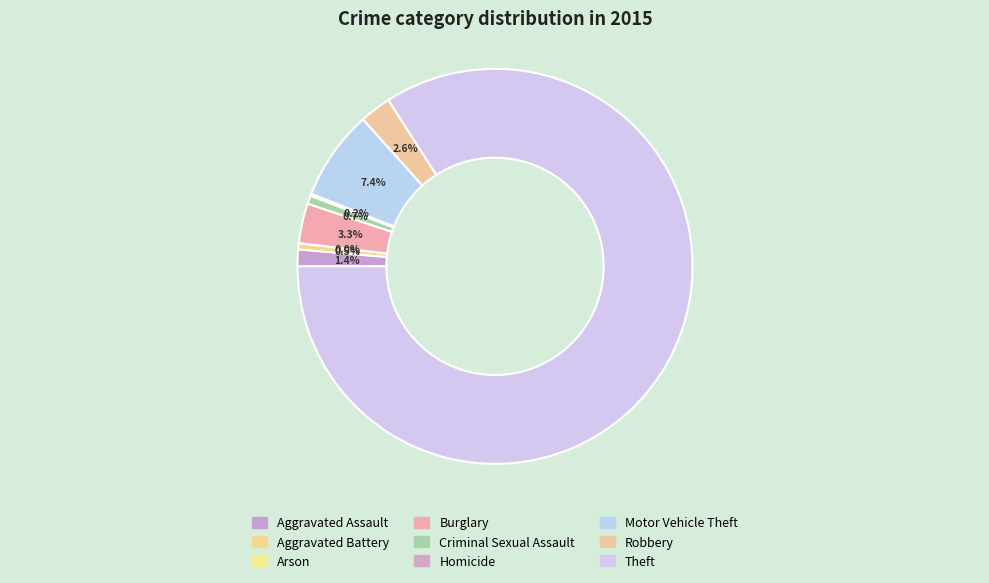

True or false: Theft accounts for 78% of the total.

False